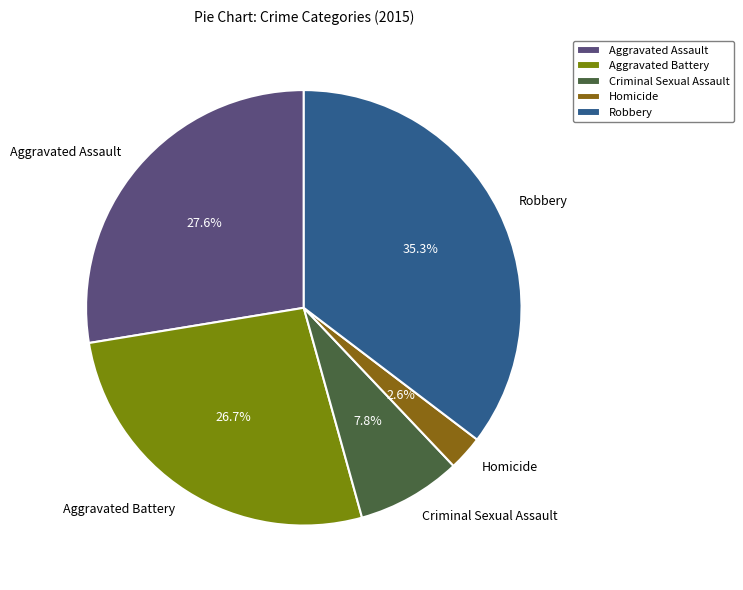

Does Aggravated Battery represent more than half of the total?

No